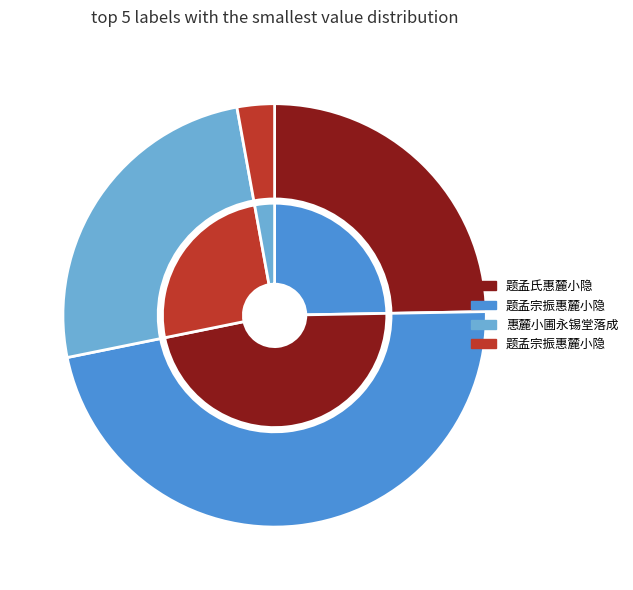

Is it true that 惠麓小圃永锡堂落成 is 25% of the pie?

True